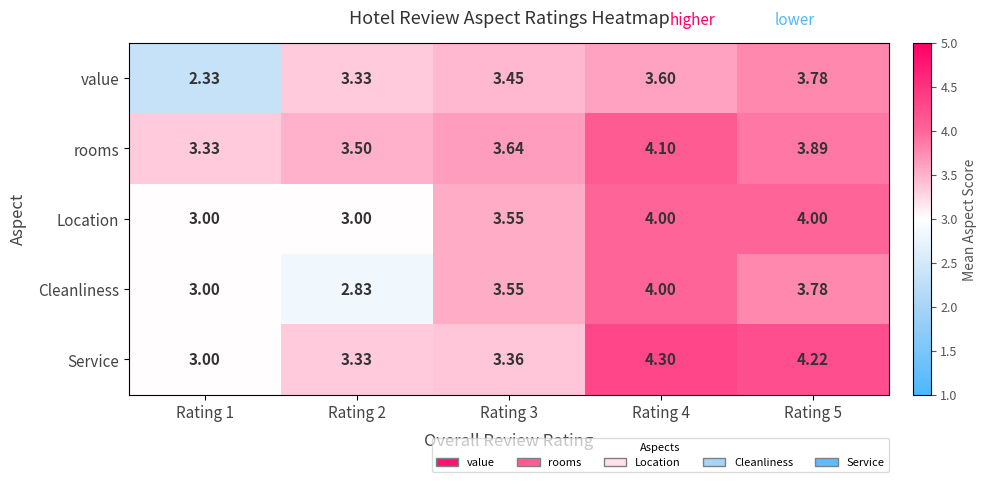

Is the value of Service at Rating 1 greater than the value of Cleanliness at Rating 5?

No